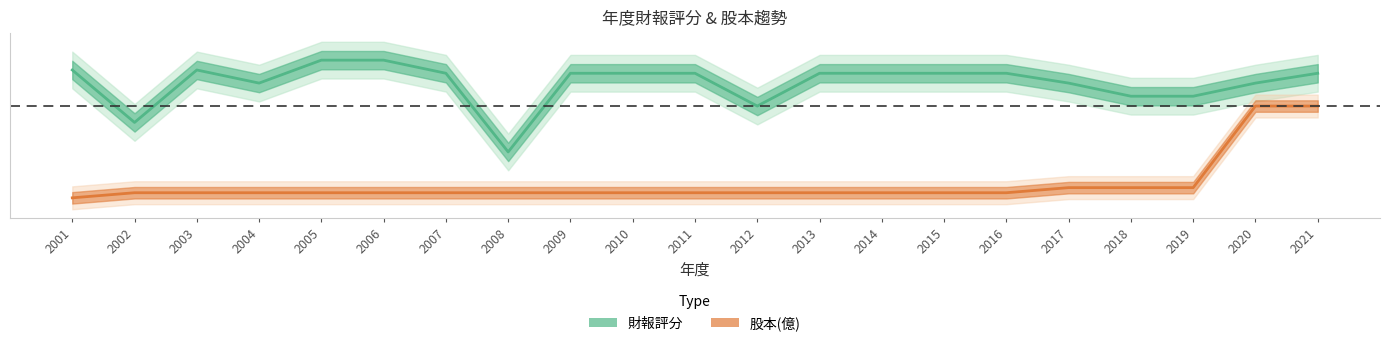

At how many categories does at least one series exceed 0?

18